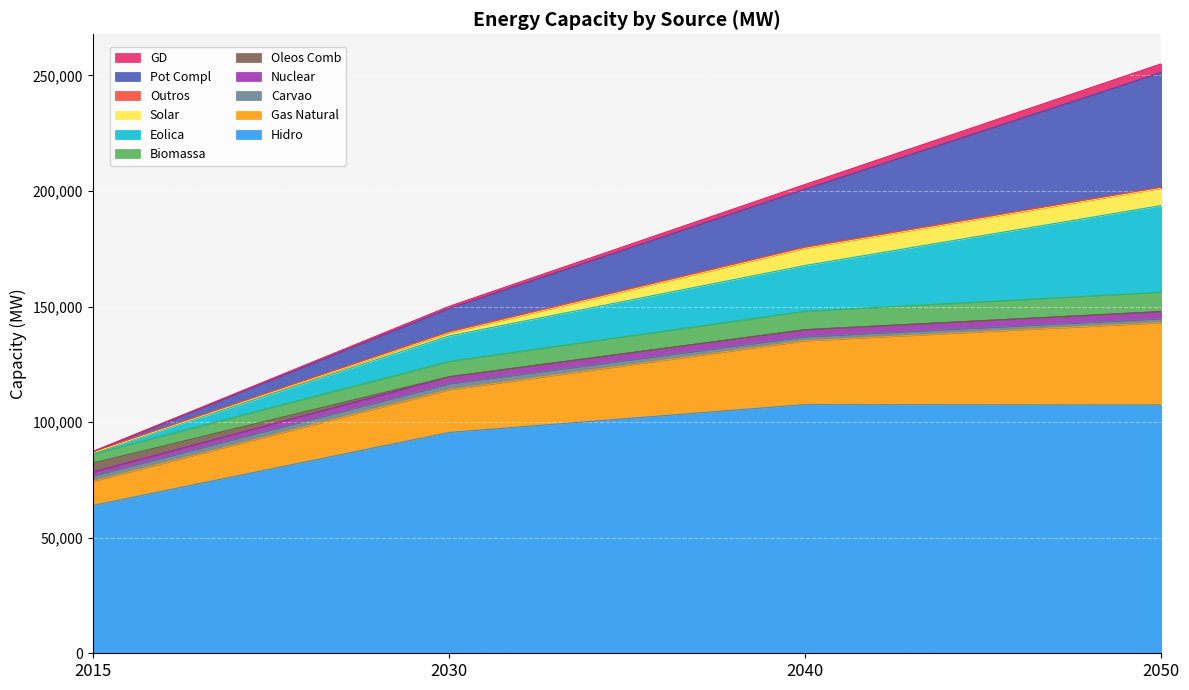

Where does the 2015 series first go above 1651?

Hidro